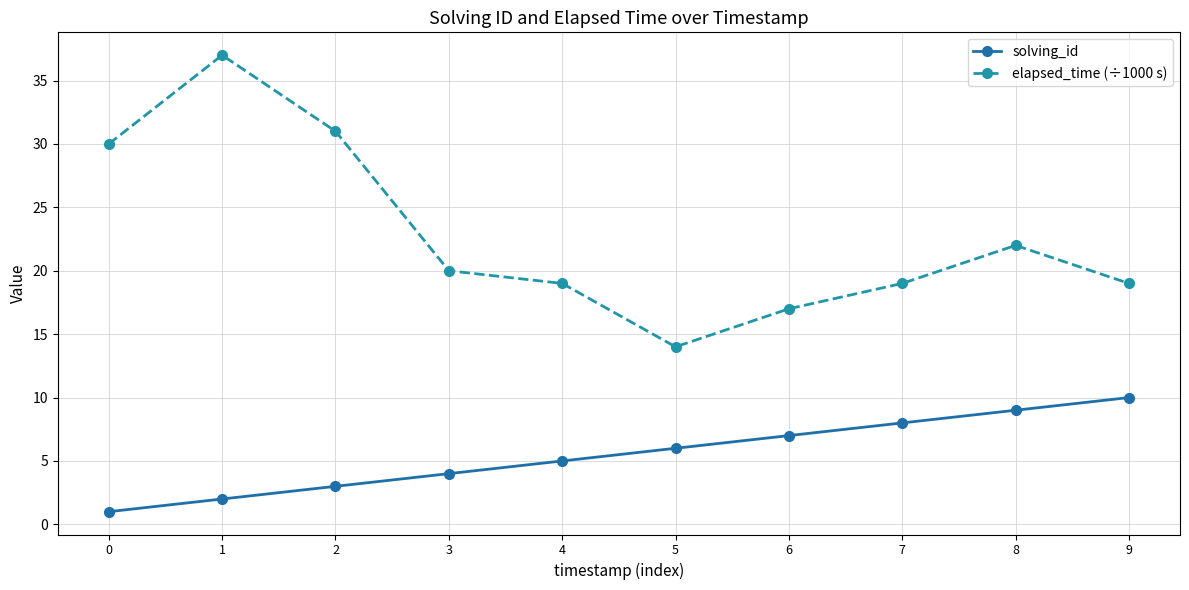

At which label does elapsed_time (÷1000 s) reach its minimum?

5